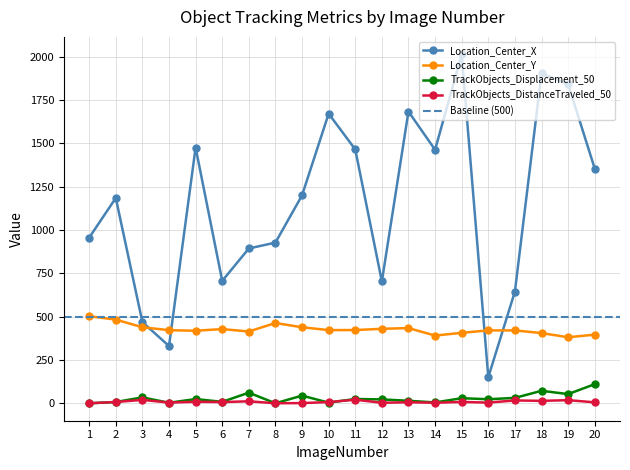

What is the average value of the Location_Center_Y series?

427.0